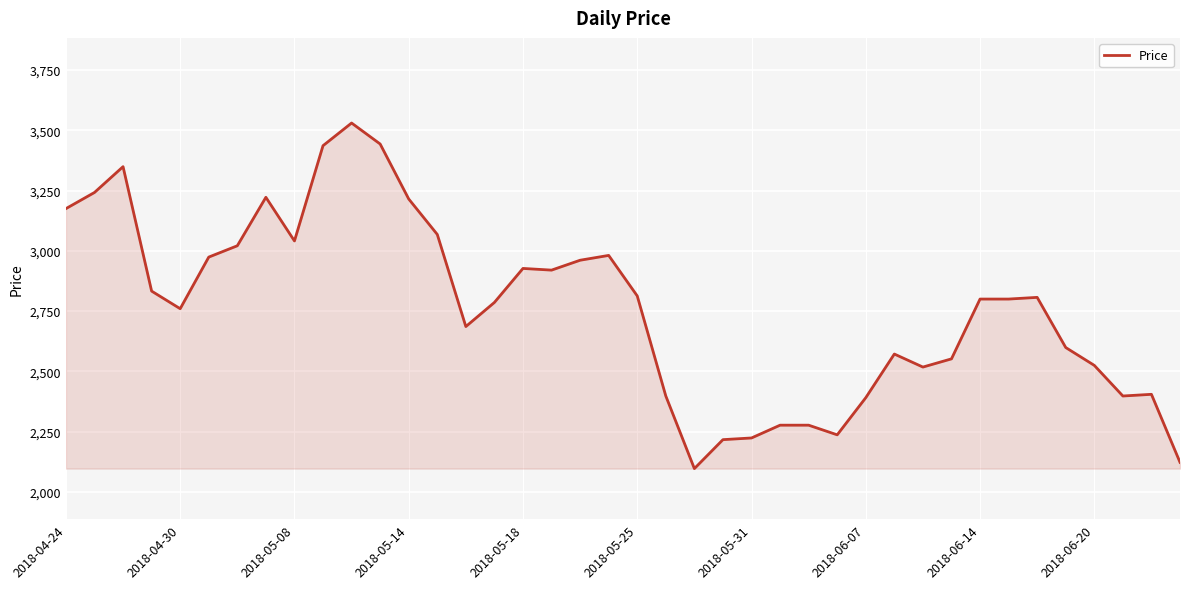

What is the minimum value shown in the chart?

2097